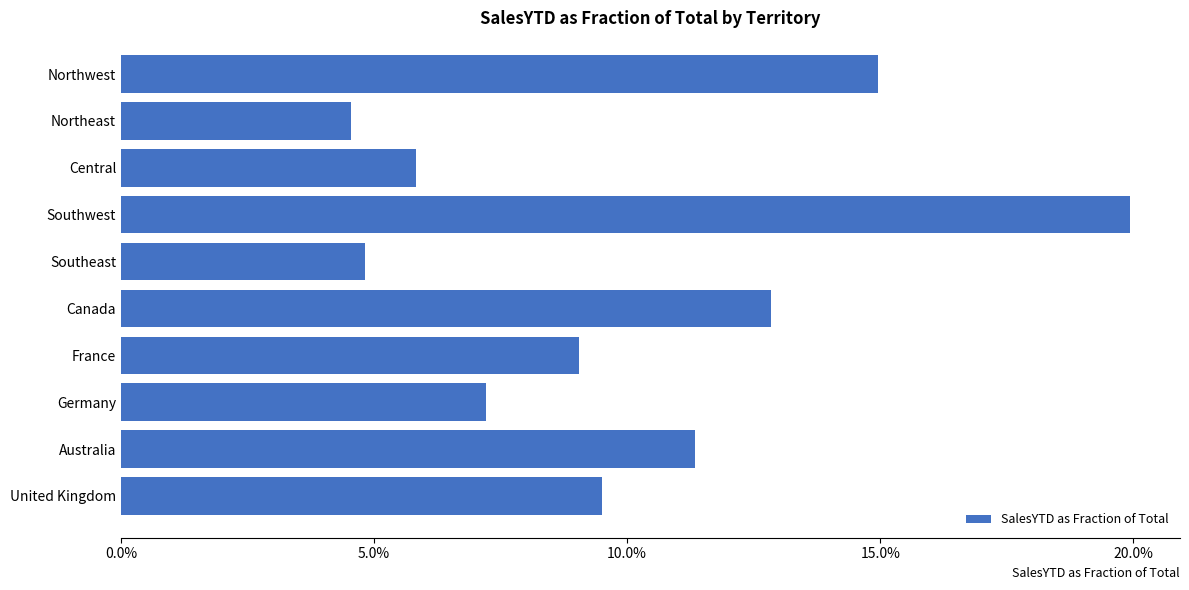

What is the maximum value shown in the chart?

0.2